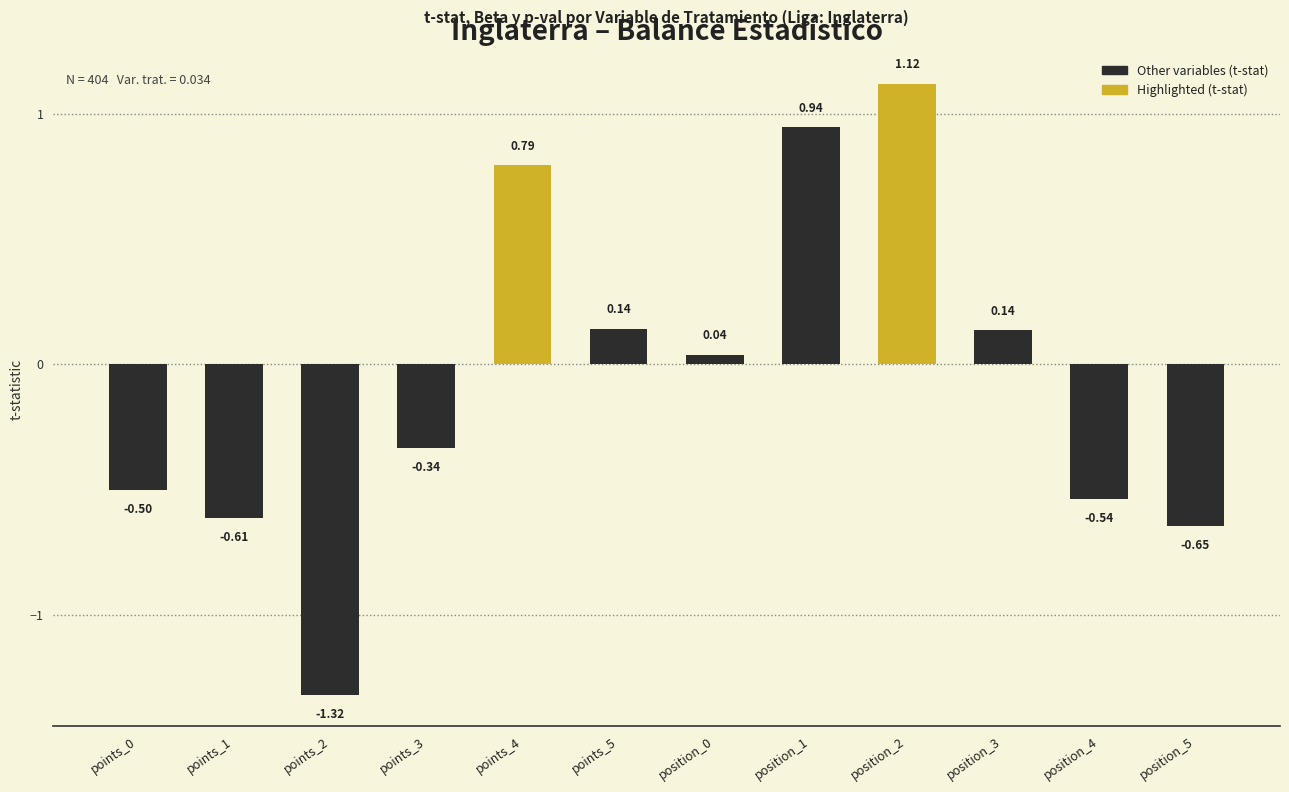

What is the difference between the maximum and minimum values?

2.4